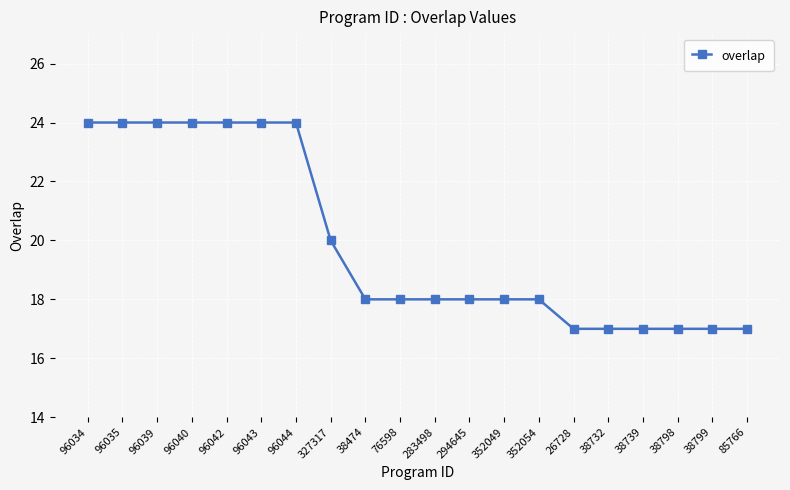

True or false: the data shows 20 at 327317.

True